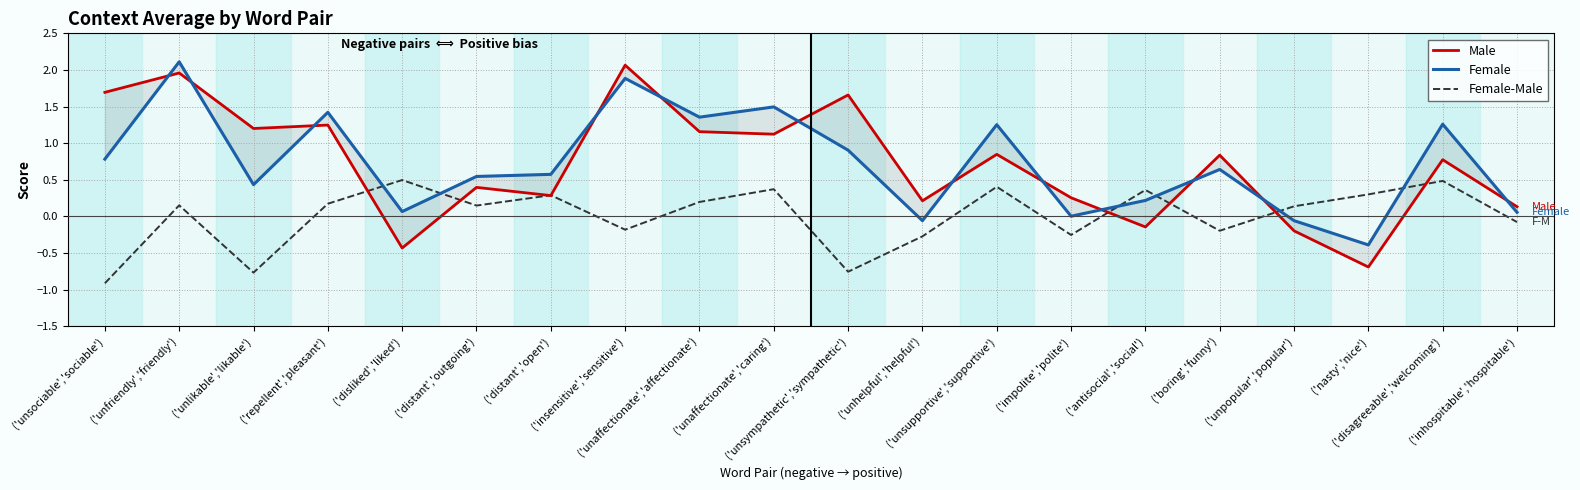

Is it true that Male equals 3.3 at ('unfriendly','friendly')?

False